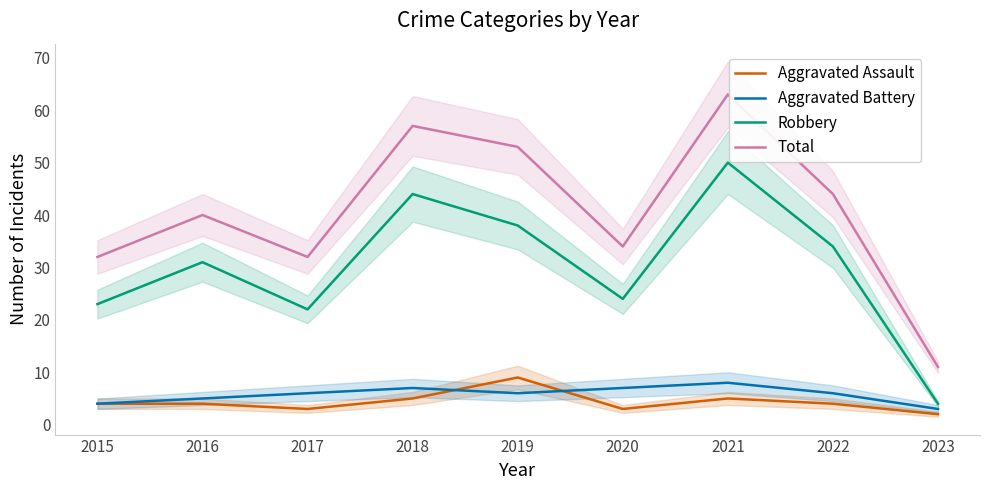

True or false: Aggravated Assault and Total cross at least once.

False